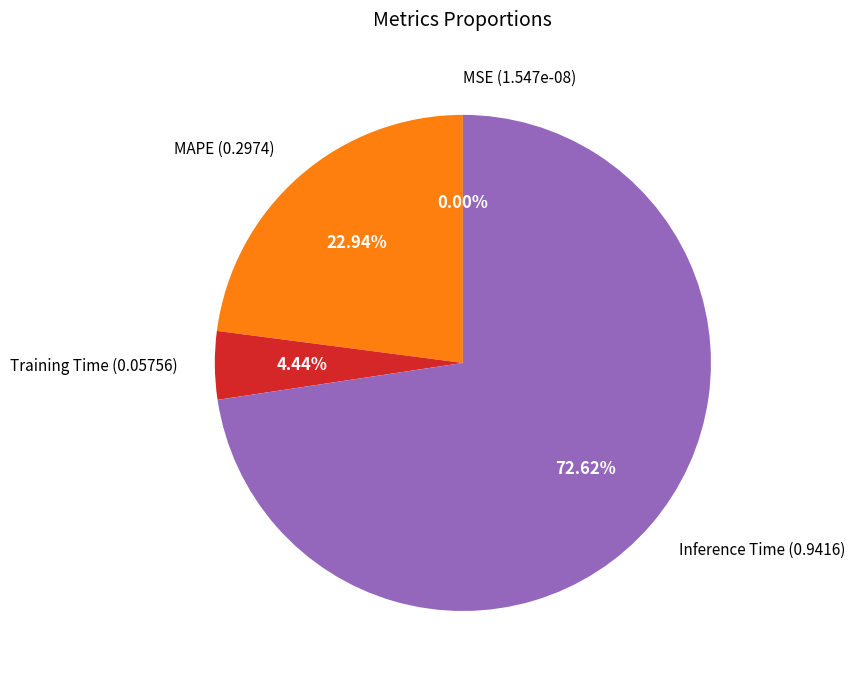

To the nearest percent, what is the combined percentage of Training Time and Inference Time?

77%